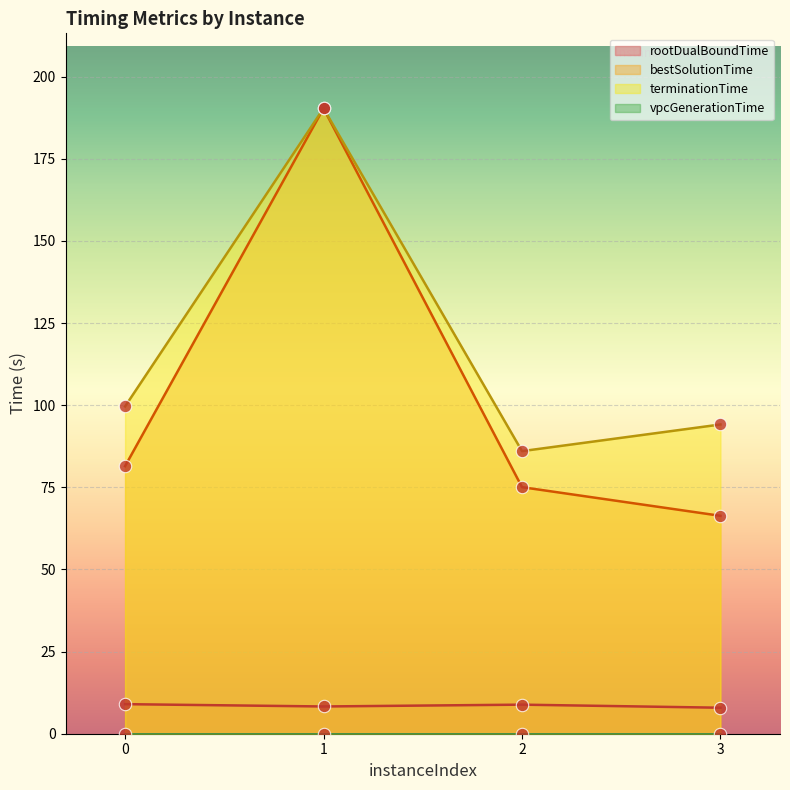

Which series has the largest total across all categories?

terminationTime